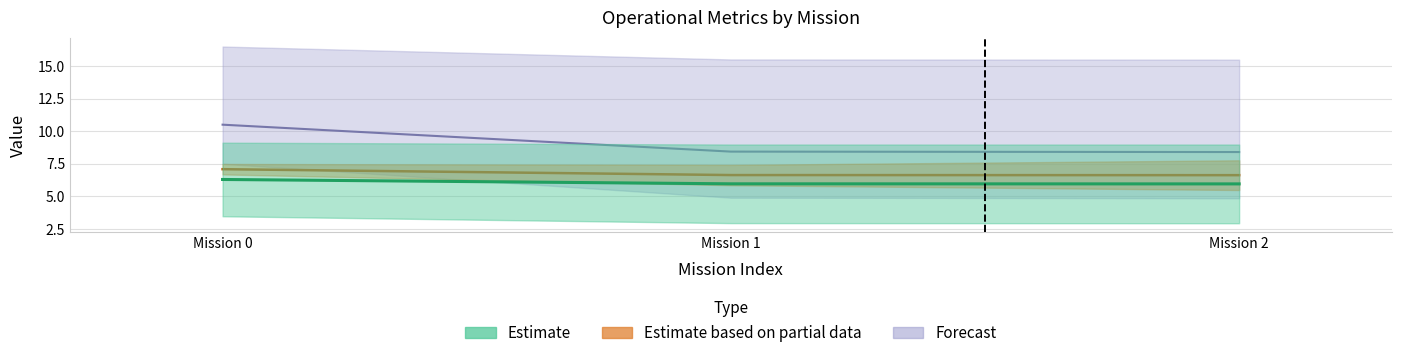

Does the chart have visible grid lines?

Yes